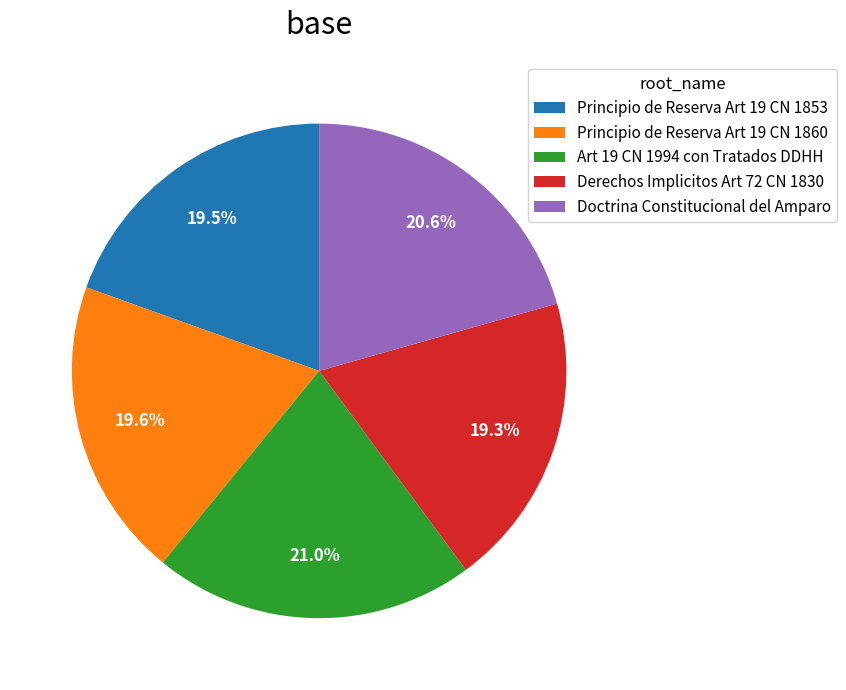

To the nearest percent, what is the difference between the Art 19 CN 1994 con Tratados DDHH and Principio de Reserva Art 19 CN 1860 slice percentages?

1%